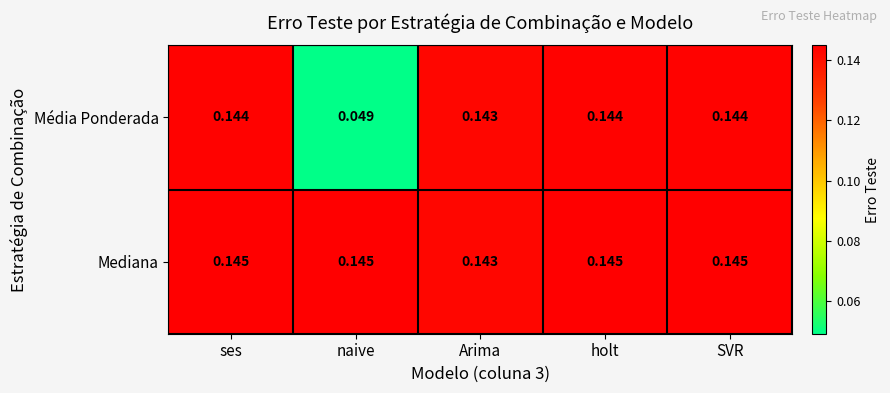

Which series has the largest total across all categories?

Mediana